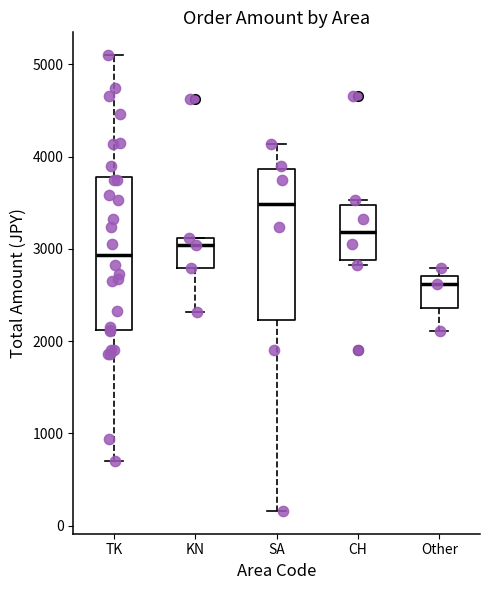

Which box has the lowest median line?

Other